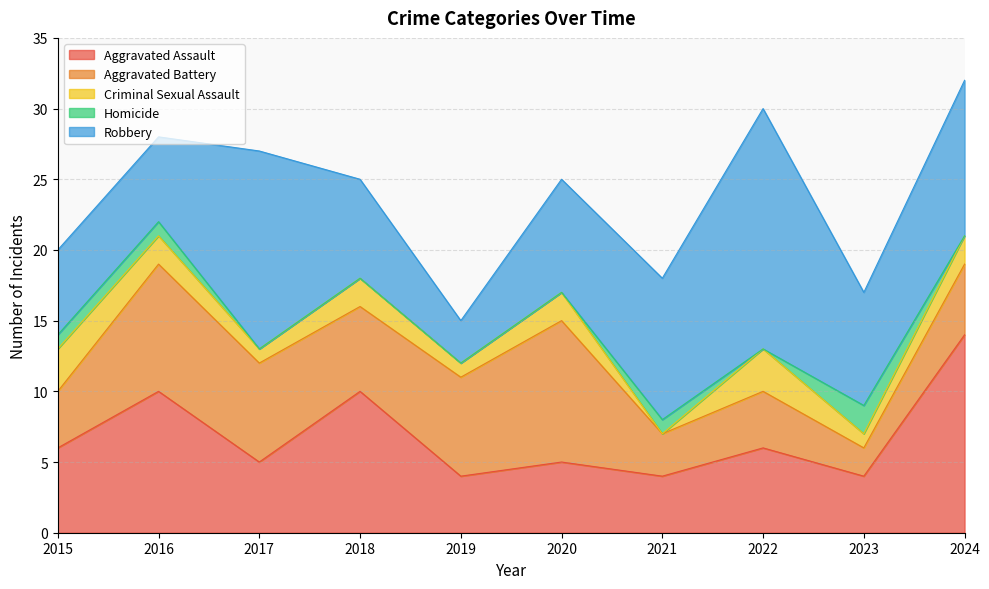

What is the difference between the highest and lowest values at 2023?

7